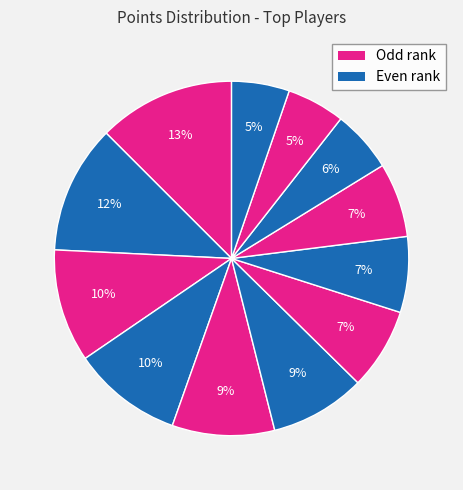

How many slices are in this pie chart?

12